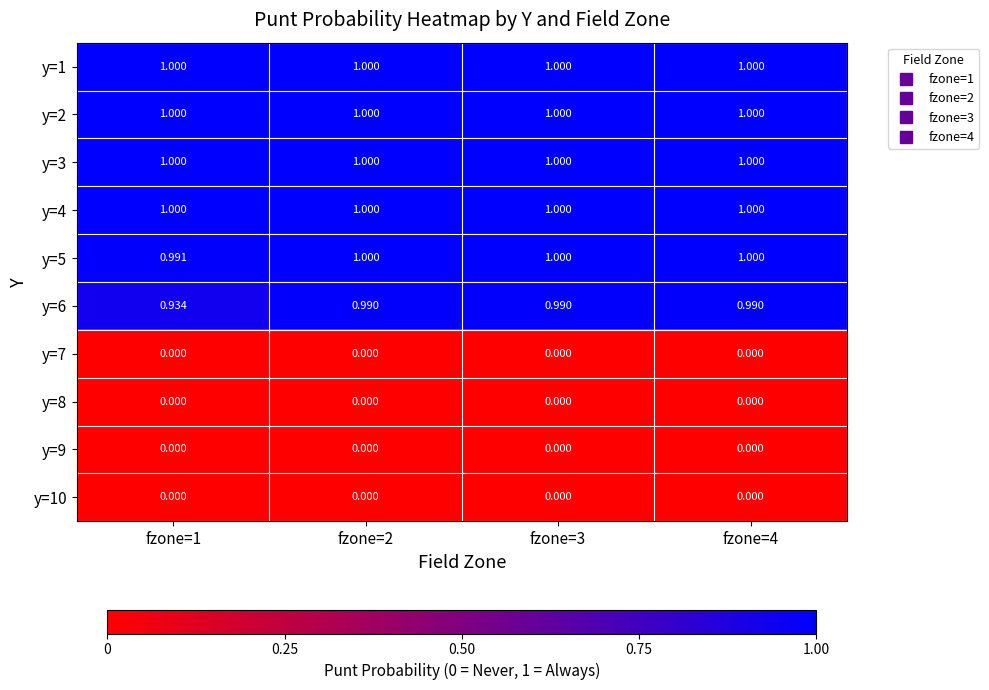

Is the value of y=10 at fzone=1 greater than the value of y=6 at fzone=1?

No